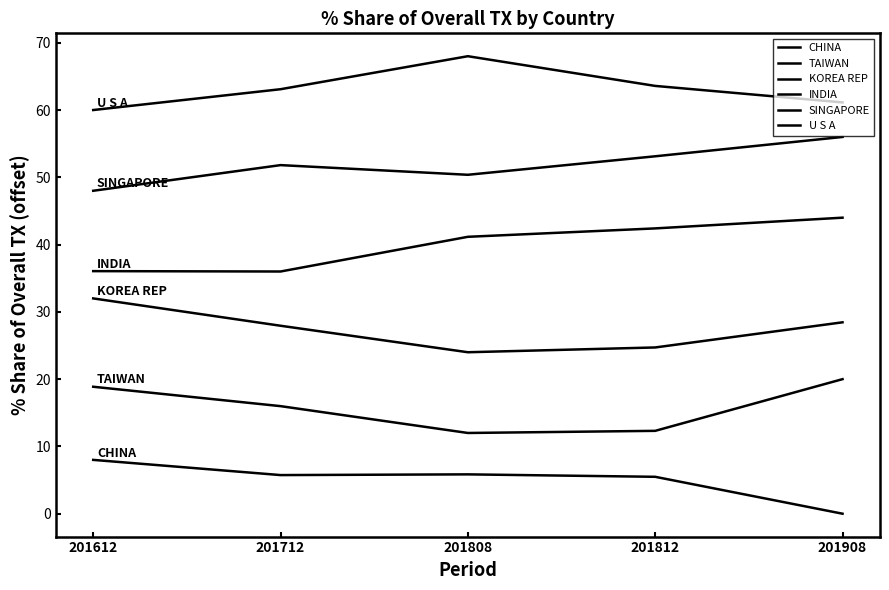

How many lines are shown in the chart?

6